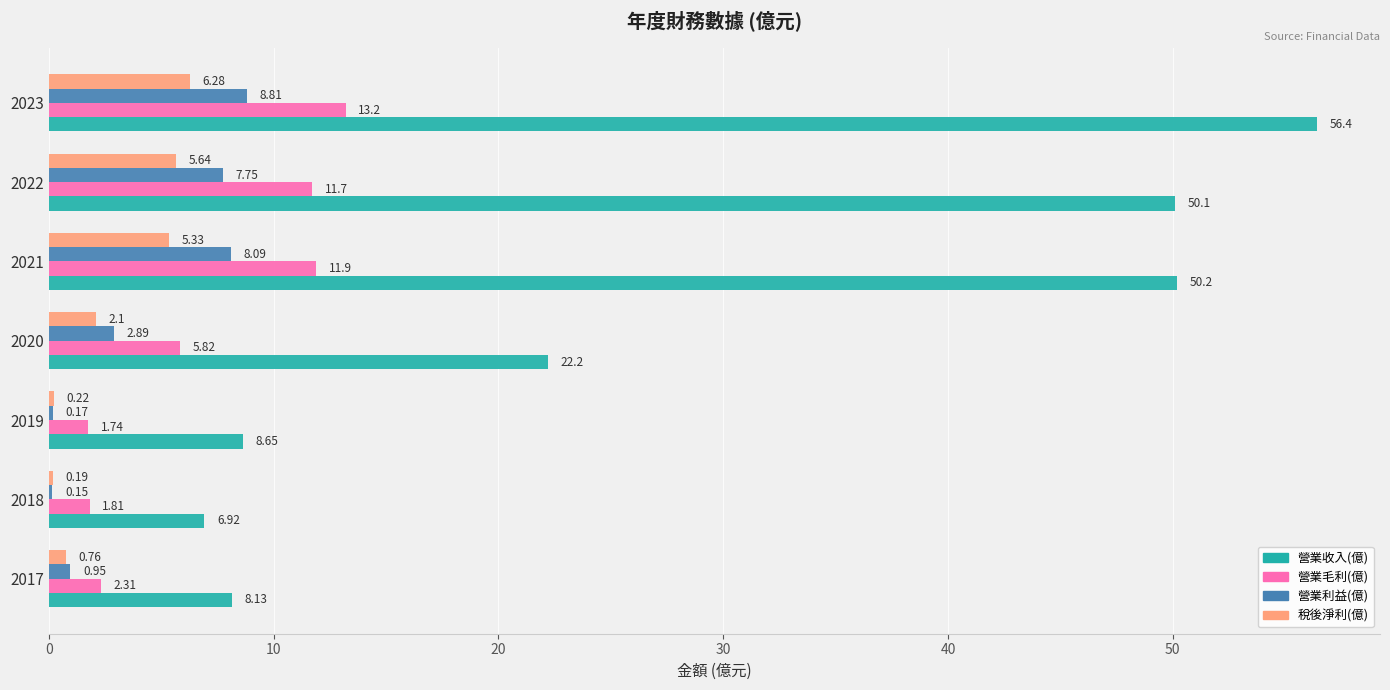

What is the sum of all 營業收入(億) values?

202.6